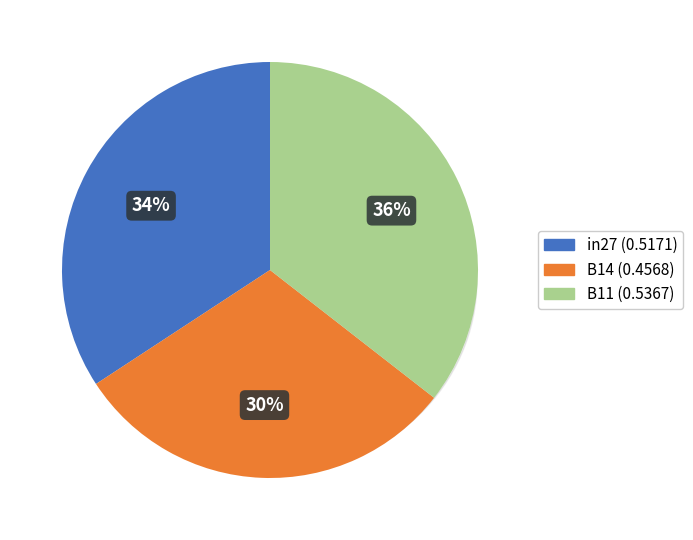

Between B14 and B11, which is larger?

B11